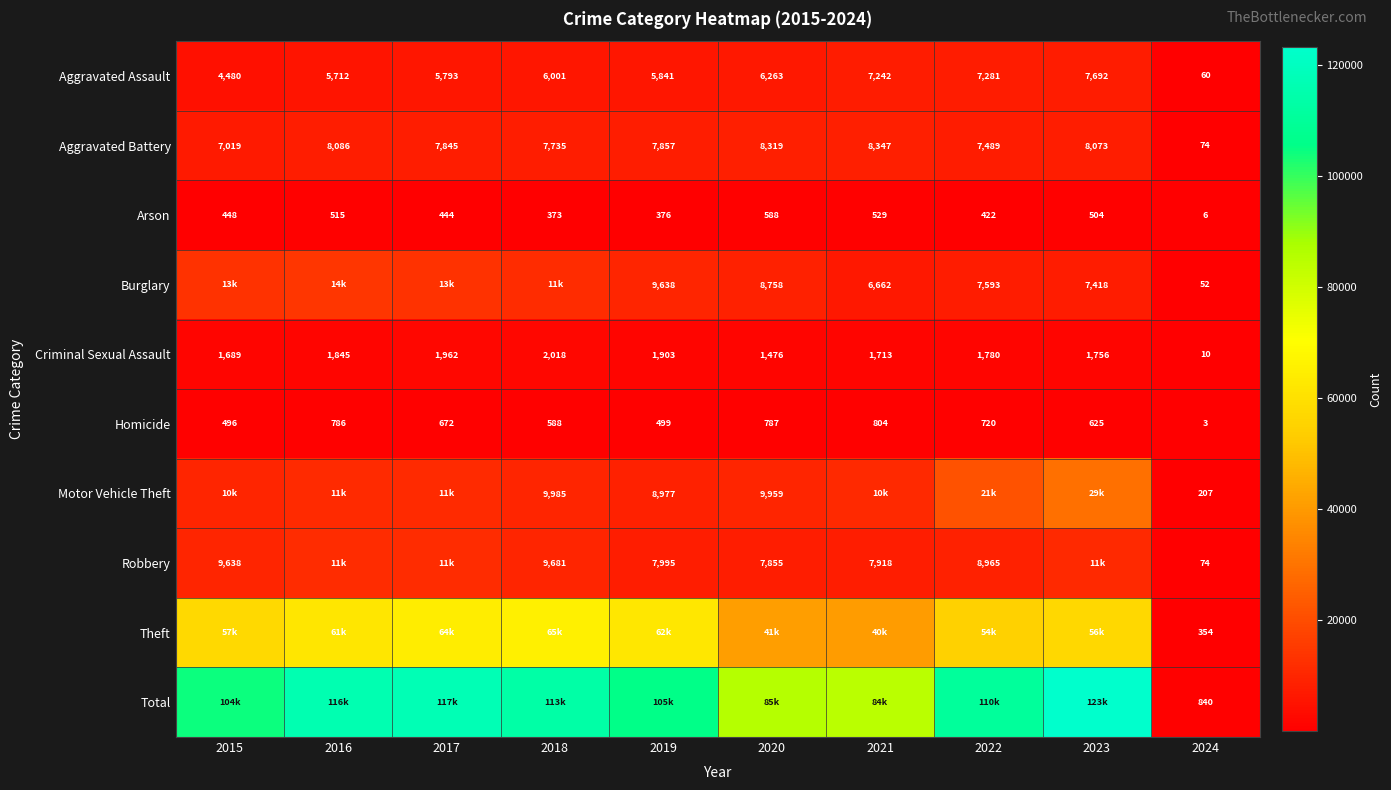

What is the sum of the Arson values at 2023 and 2019?

880